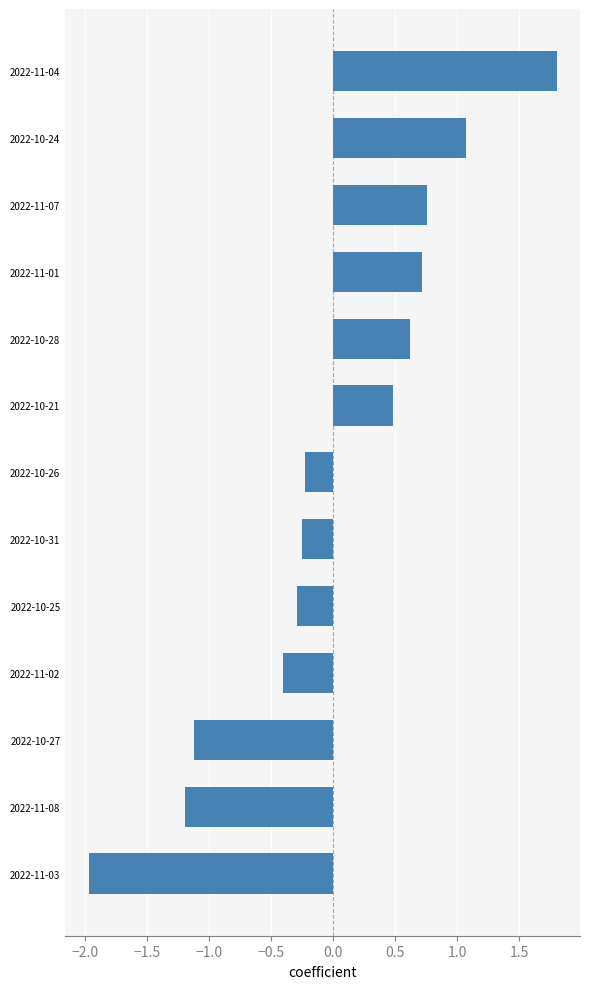

Count the number of data series in this chart.

1